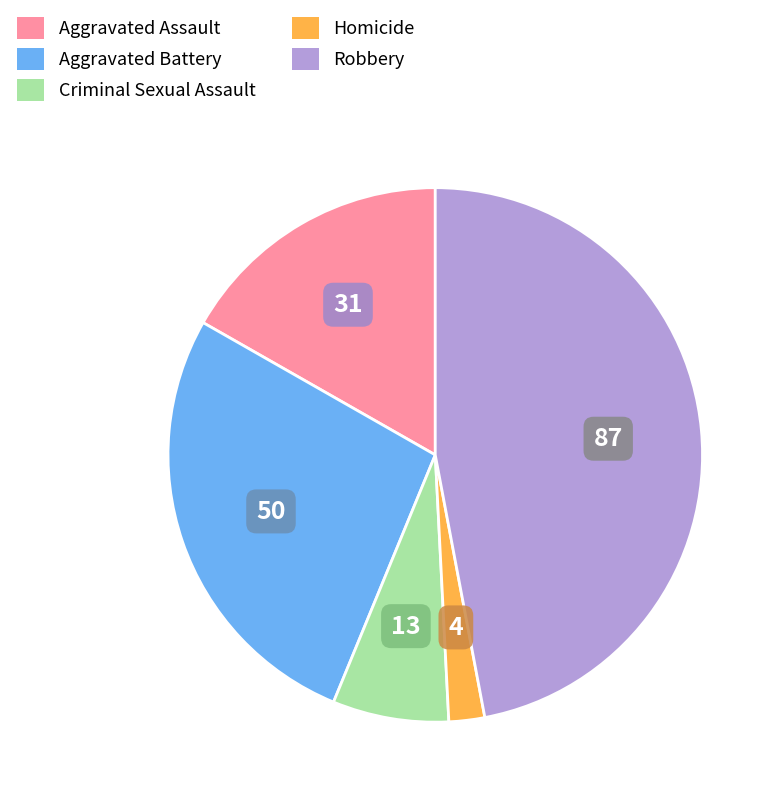

Does any single category account for the majority?

No